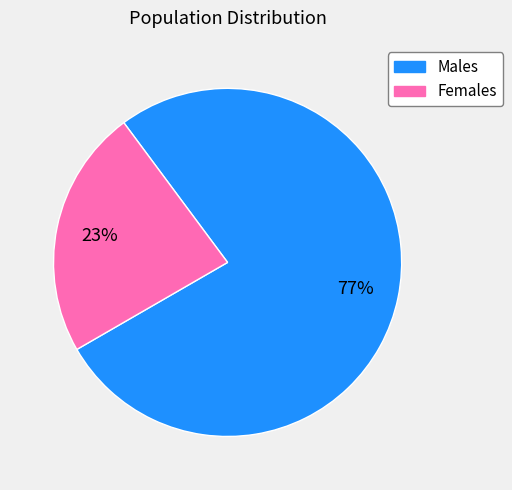

How many segments does this pie chart have?

2